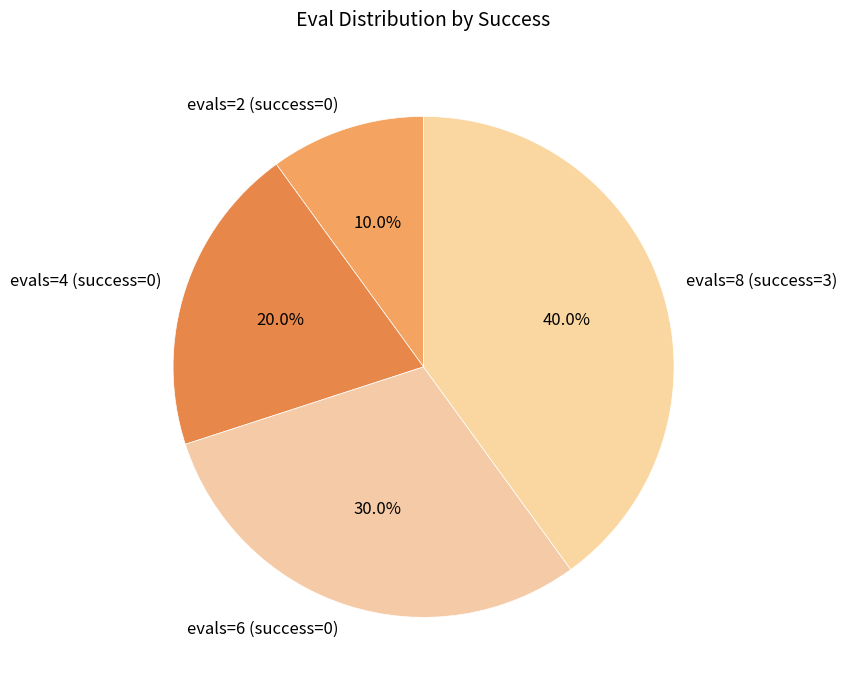

What is the ratio of the value at evals=6 (success=0) to the value at evals=2 (success=0)?

3.0